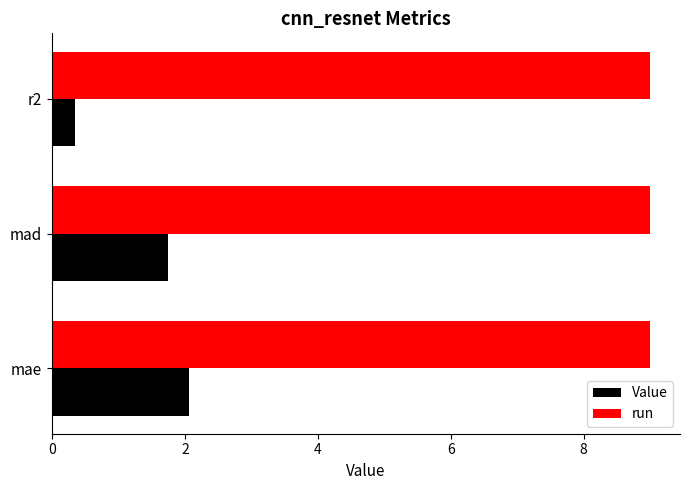

What is the smallest value displayed?

0.3